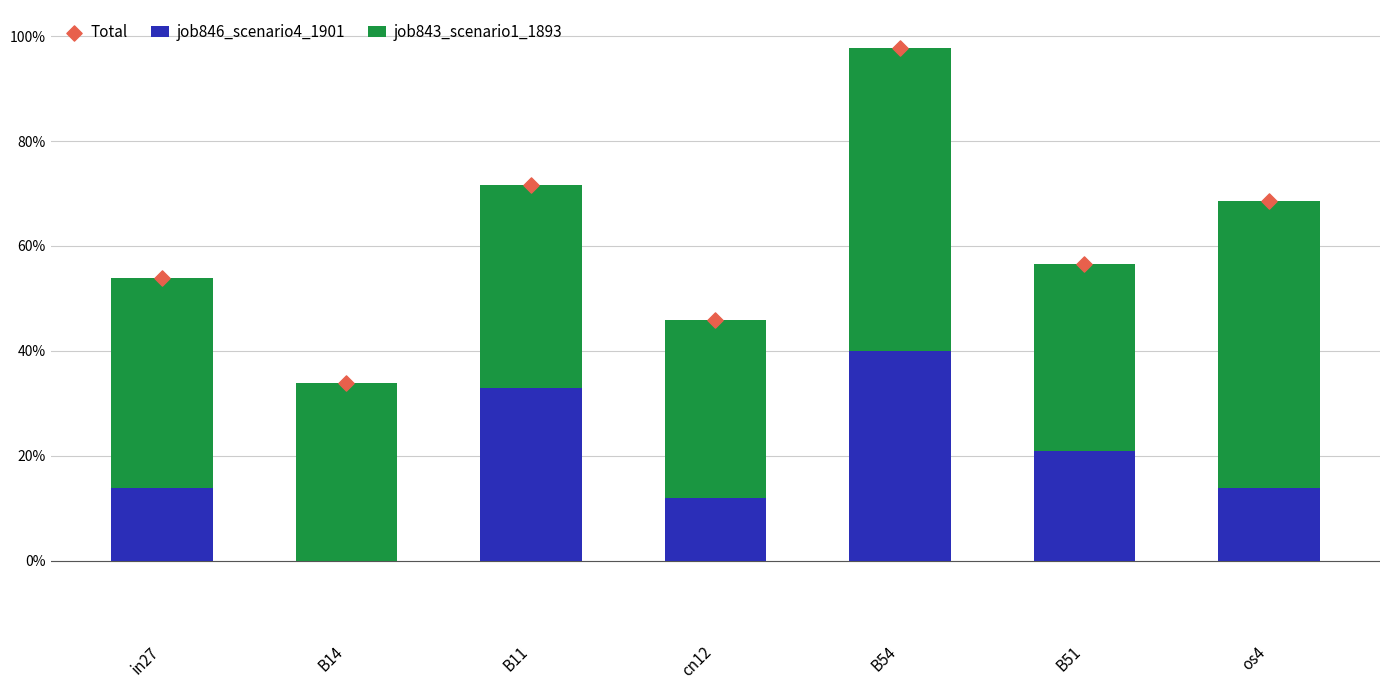

At how many categories does at least one series exceed 0?

7